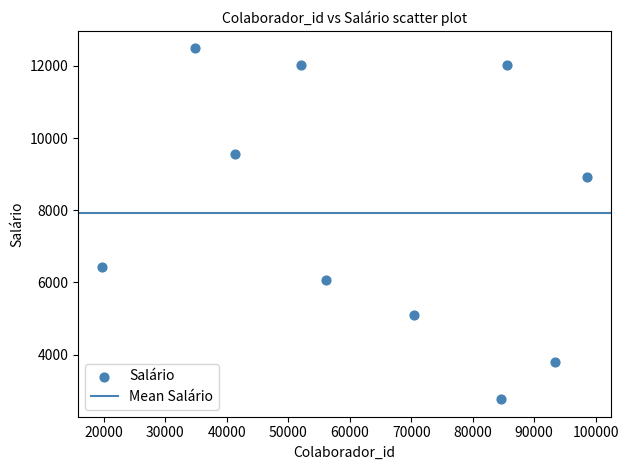

What is the average X value?

63659.8